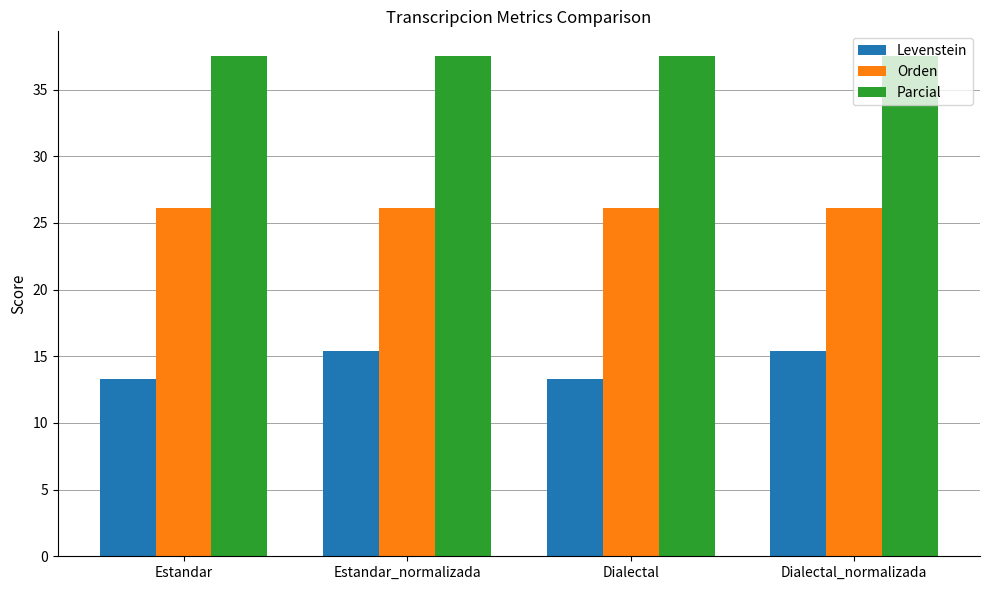

How many bars are there in each group?

3